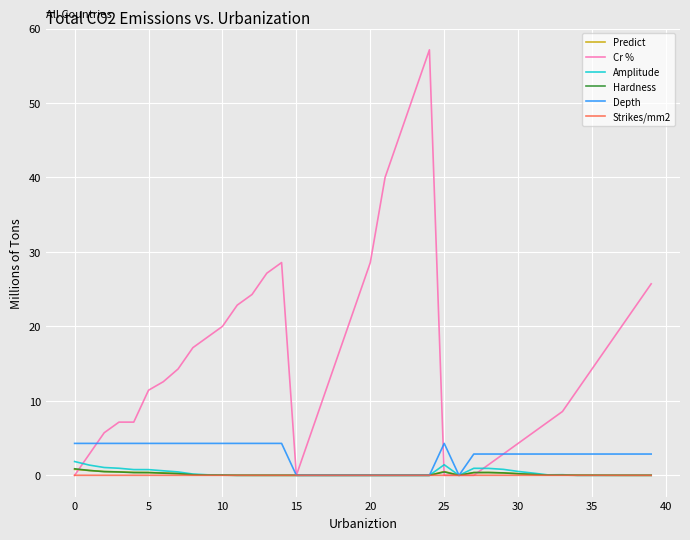

What is the highest value of the Cr % series?

57.1